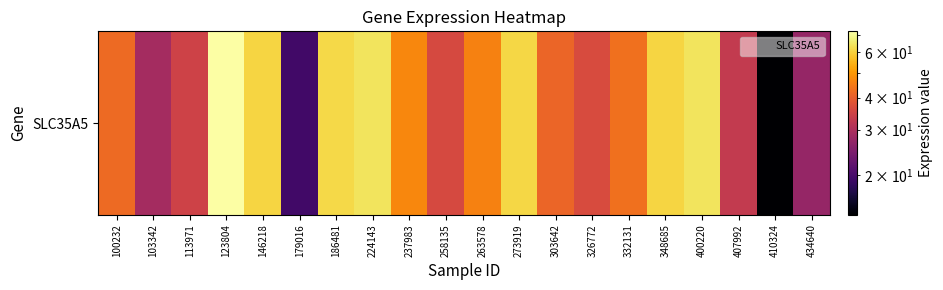

True or false: the data shows 60.9 at 348685.

True